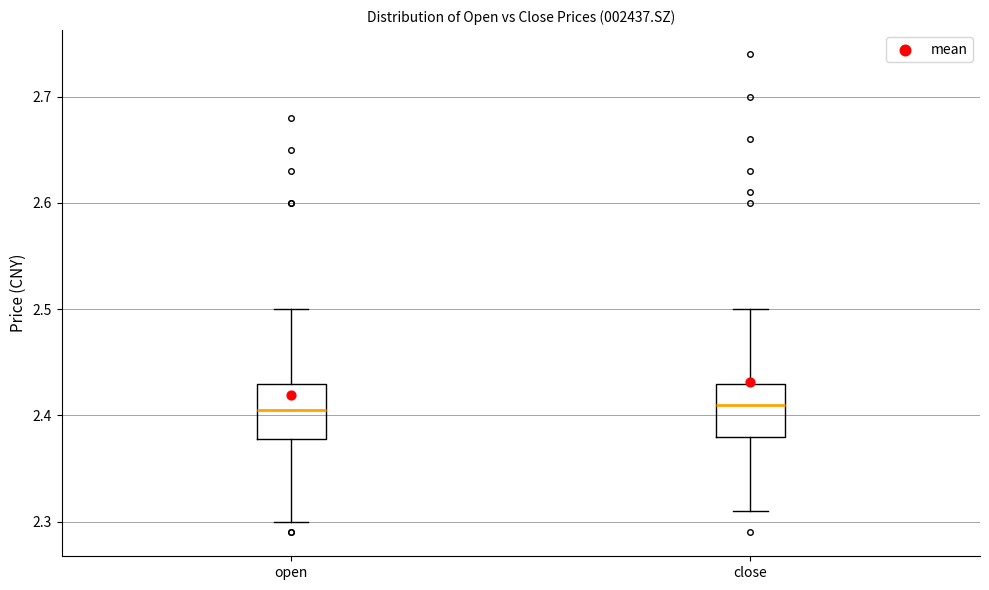

Where does the median line of the box for open sit on the y-axis? The values are not printed on the chart, so give them approximately, as read against the axis.

2.41